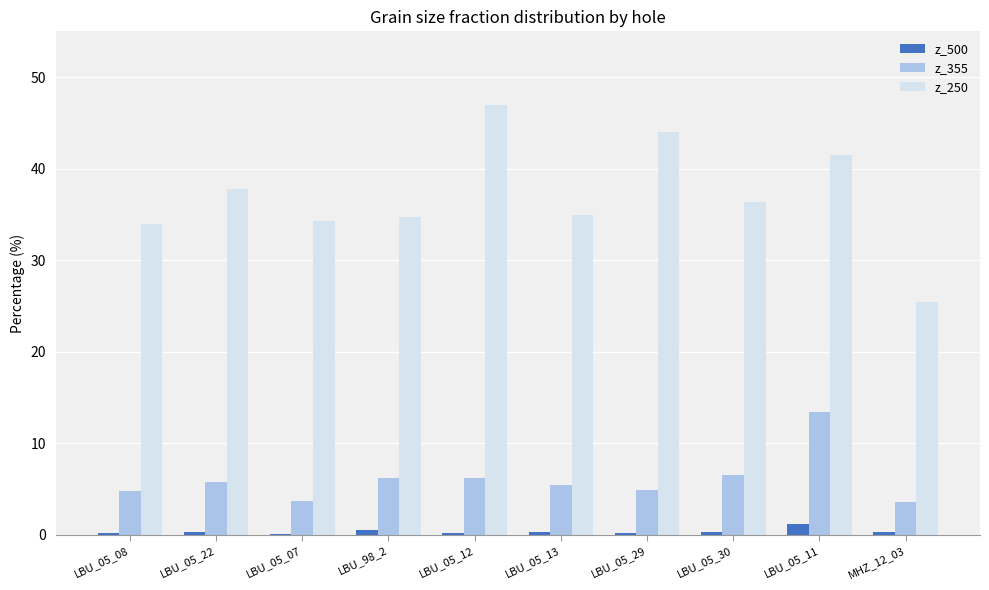

True or false: z_355 has a value of 6.2 at LBU_05_12.

True